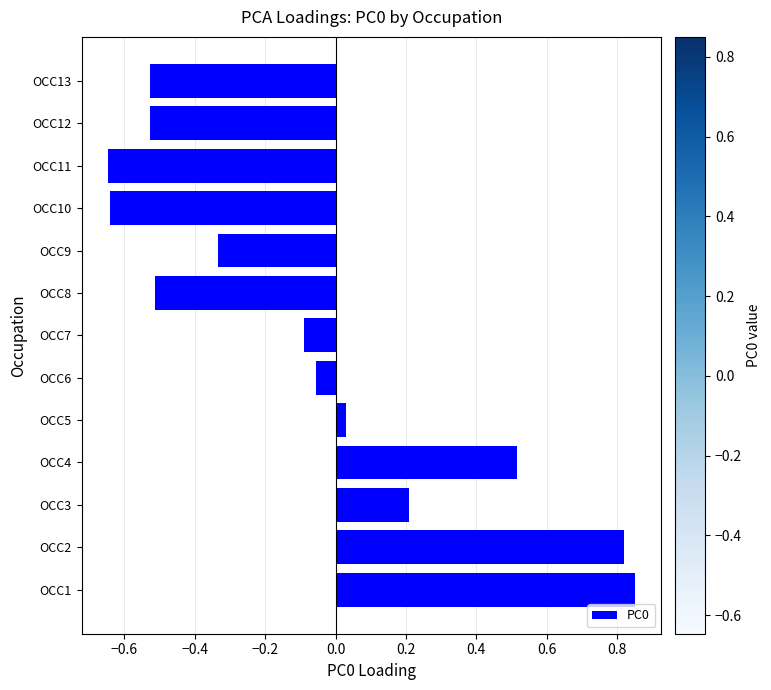

How many values exceed 0?

5